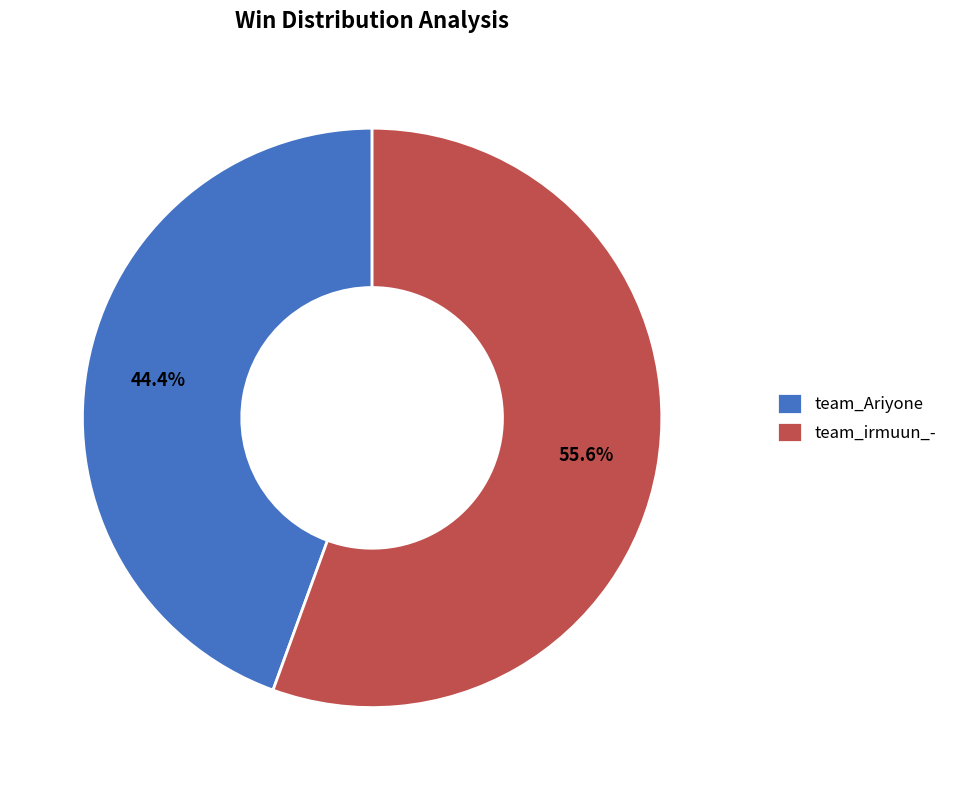

To the nearest percent, what portion does team_Ariyone represent?

44%